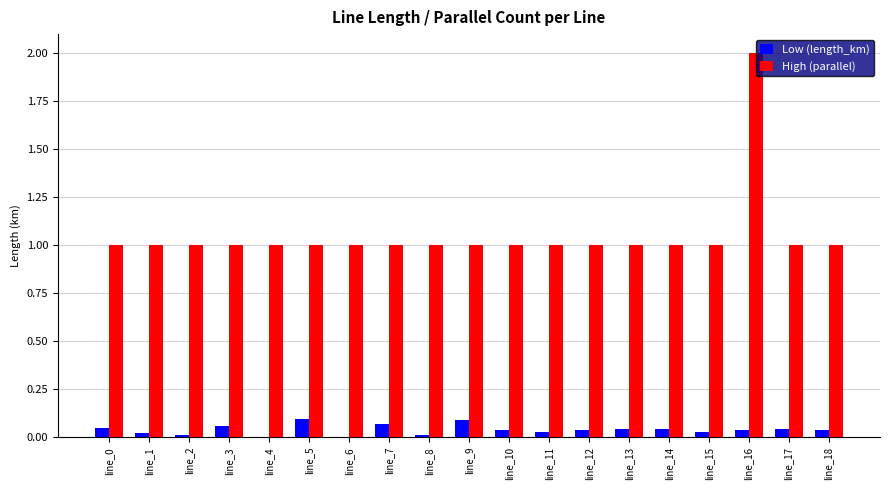

What is the total value across all series at line_12?

1.0